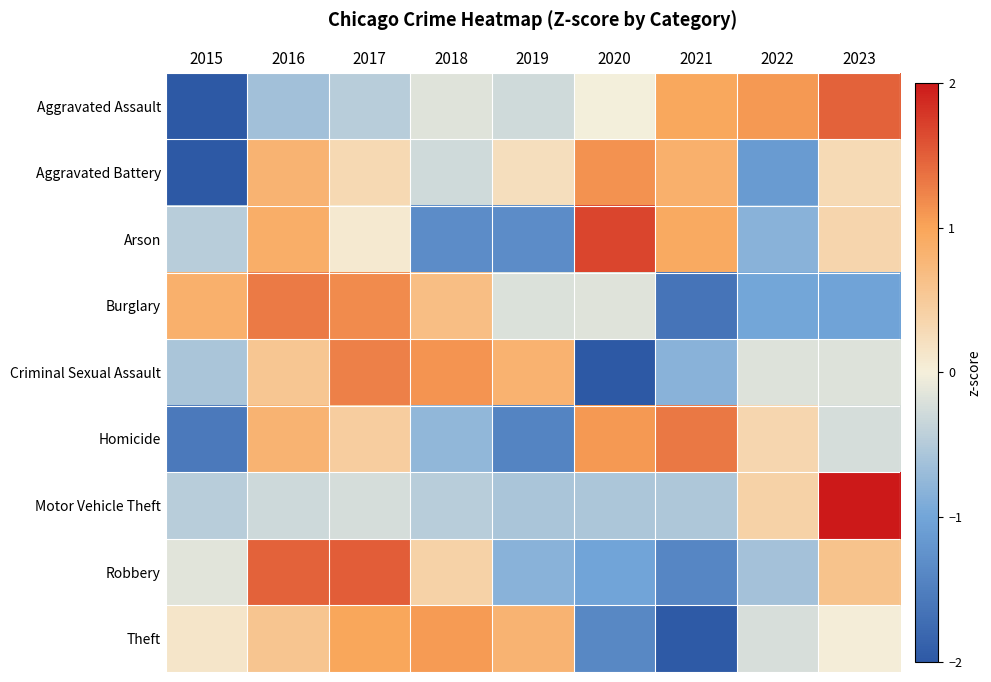

What is the spread (max minus min) of values at 2023?

3.7